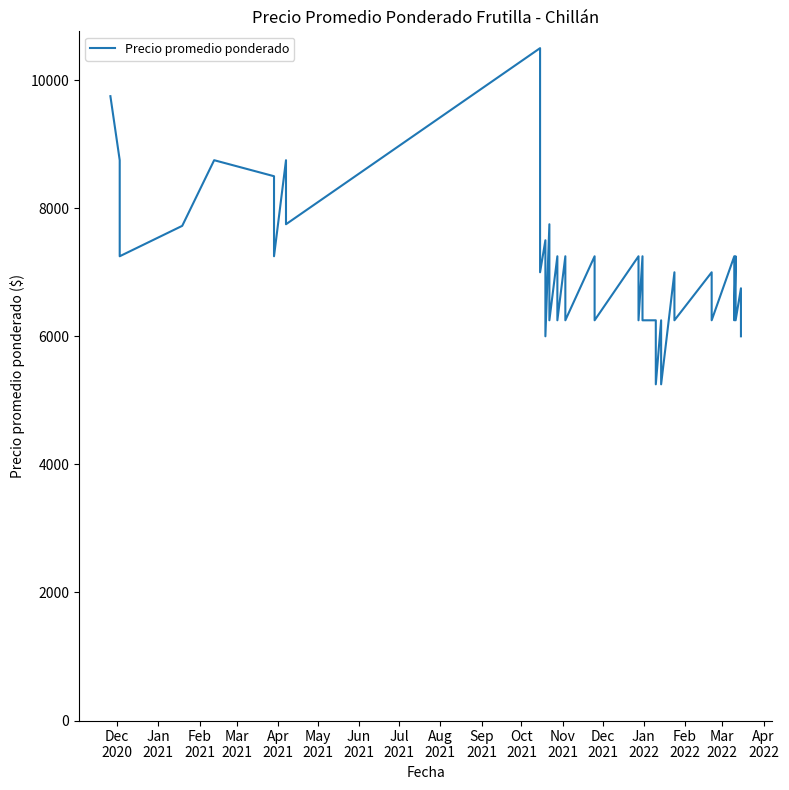

The value at 28 is 3234. True or false?

False